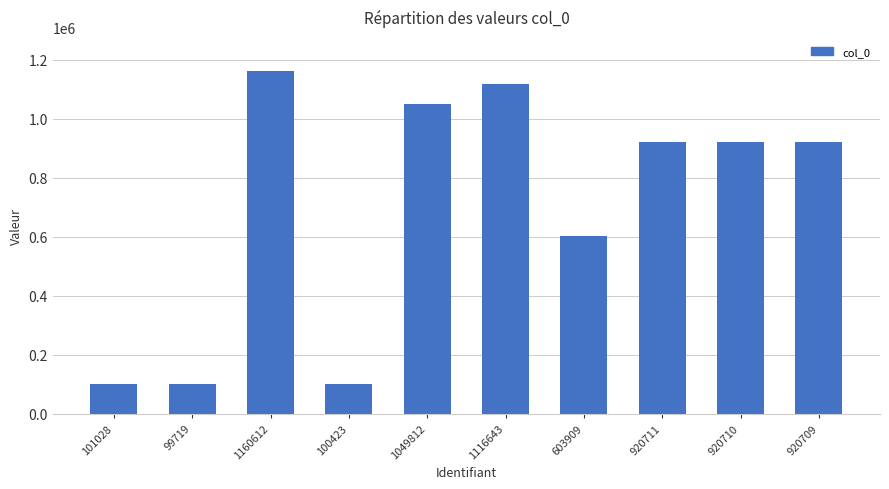

What is the sum of the values at 1049812 and 99719?

1149531